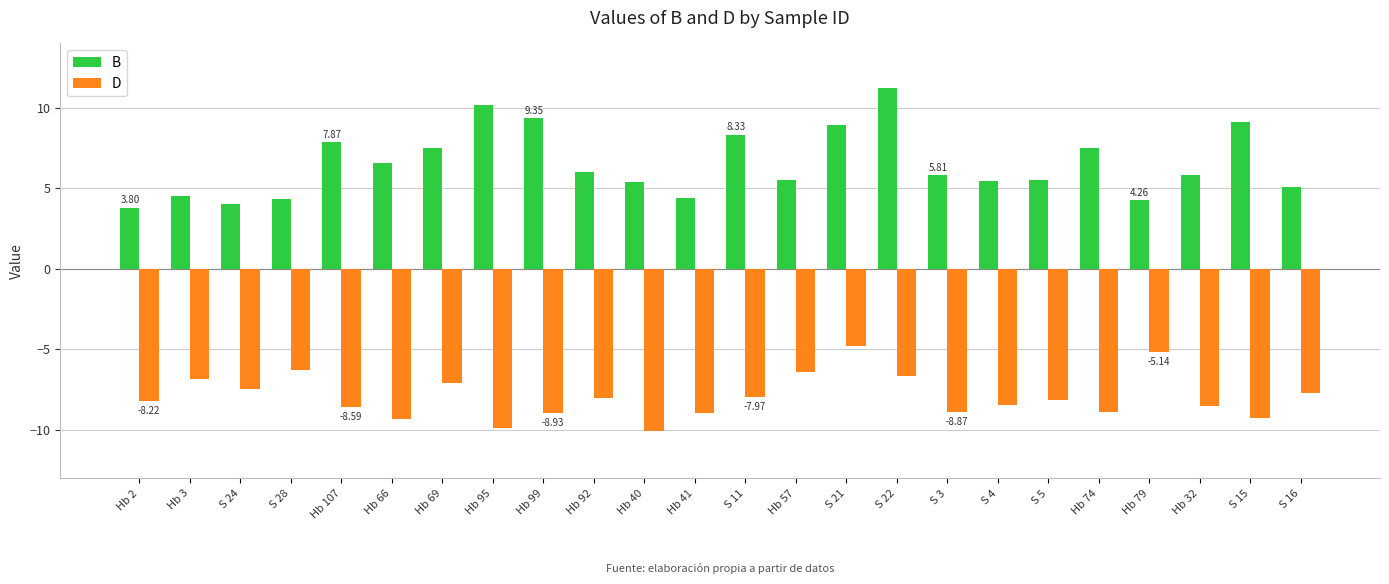

Which series changed the most between S 22 and S 15?

D